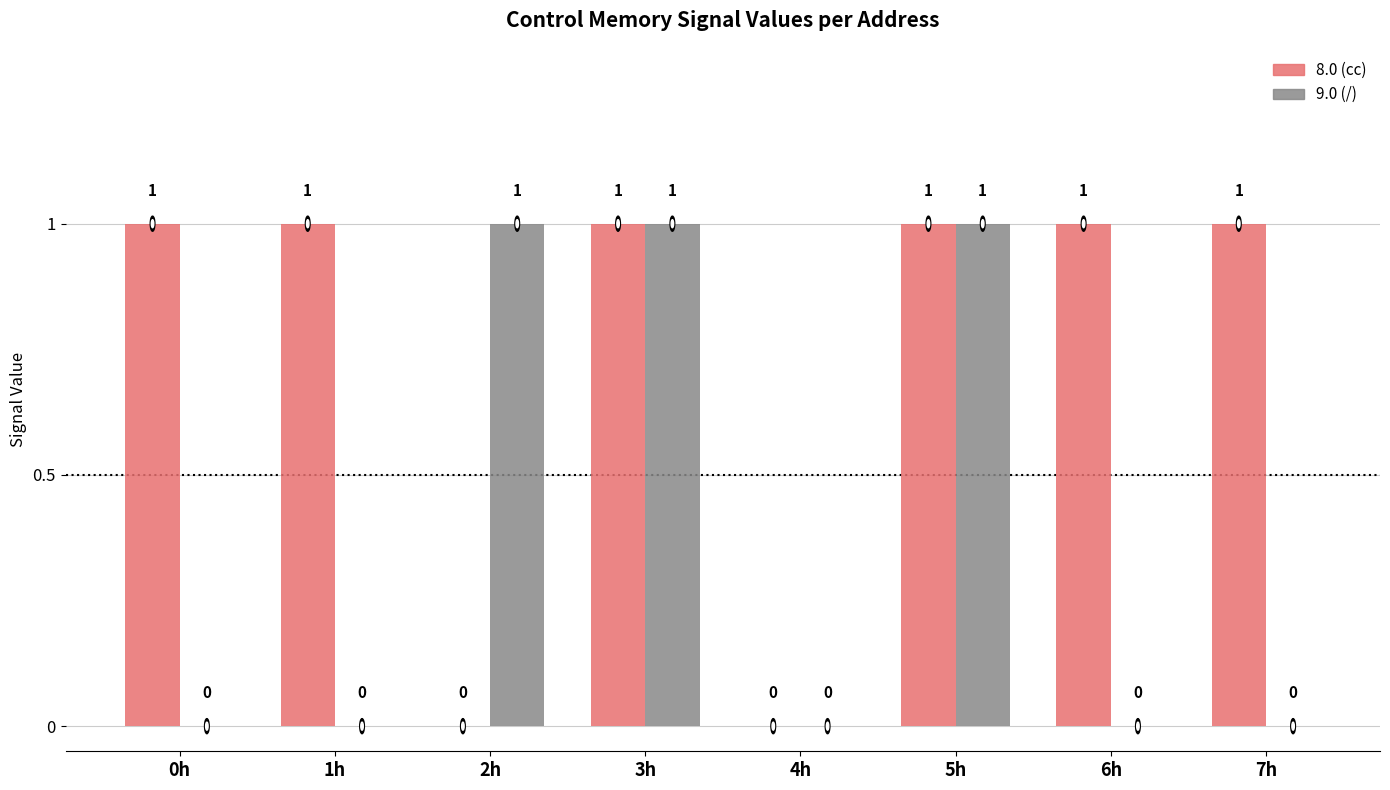

Which series has the largest total across all categories?

8.0 (cc)